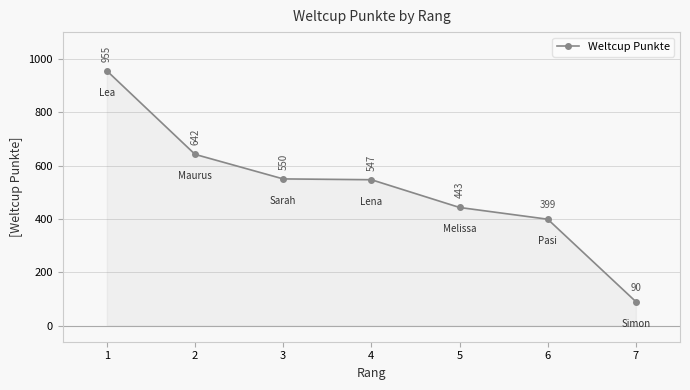

Which label corresponds to the largest value in the chart?

1